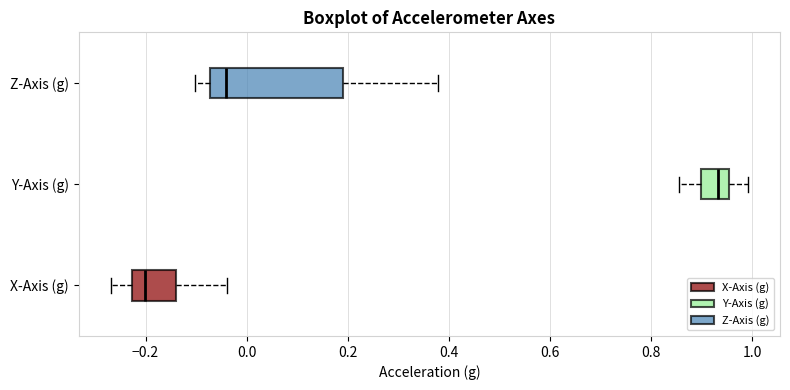

Reading bottom to top, read every box against the x-axis: the position of its median line, the range the box covers, and the ends of its whiskers. The values are not printed on the chart, so give them approximately, as read against the axis.

X-Axis (g): median -0.20, box -0.22 to -0.14, whiskers -0.26 to -0.04
Y-Axis (g): median 0.94, box 0.90 to 0.96, whiskers 0.86 to 1.00
Z-Axis (g): median -0.04, box -0.08 to 0.20, whiskers -0.10 to 0.38